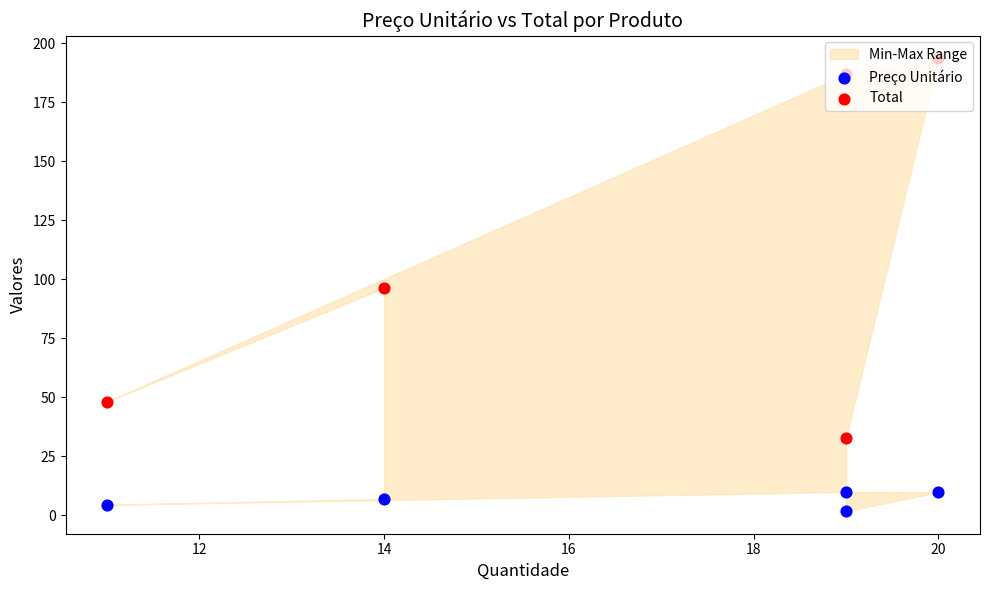

Which series reaches the minimum Y coordinate?

Preço Unitário